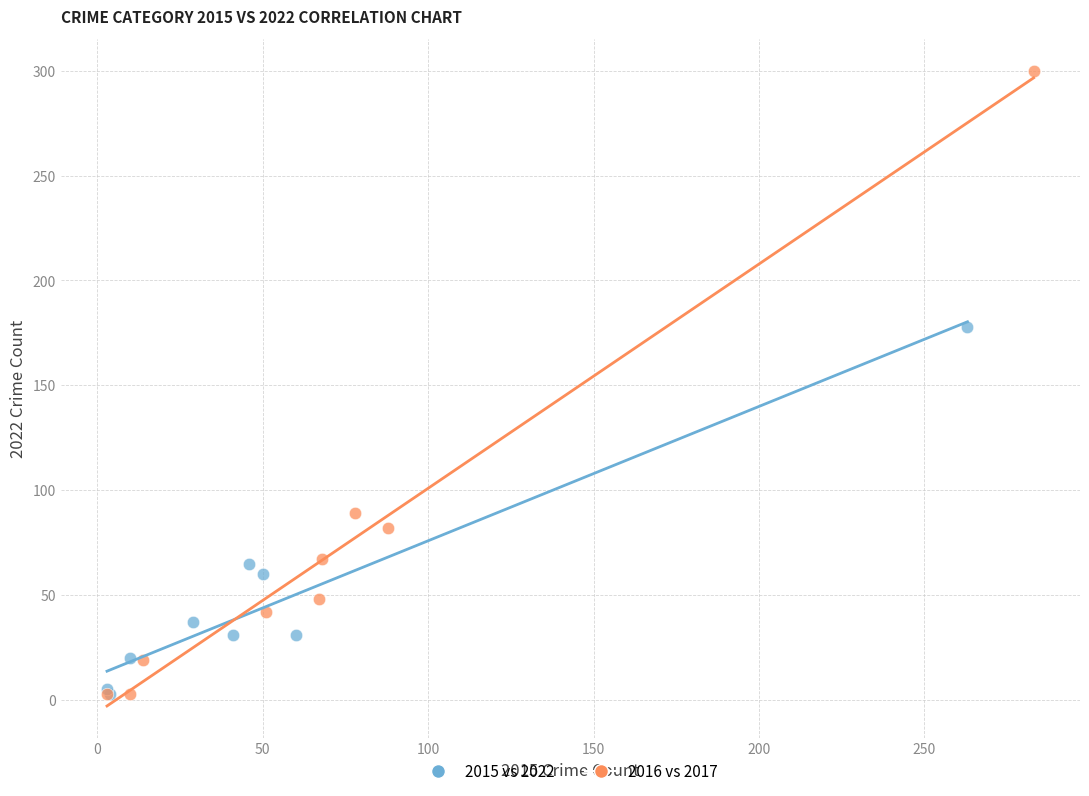

Which series has the widest spread of Y values?

2016 vs 2017